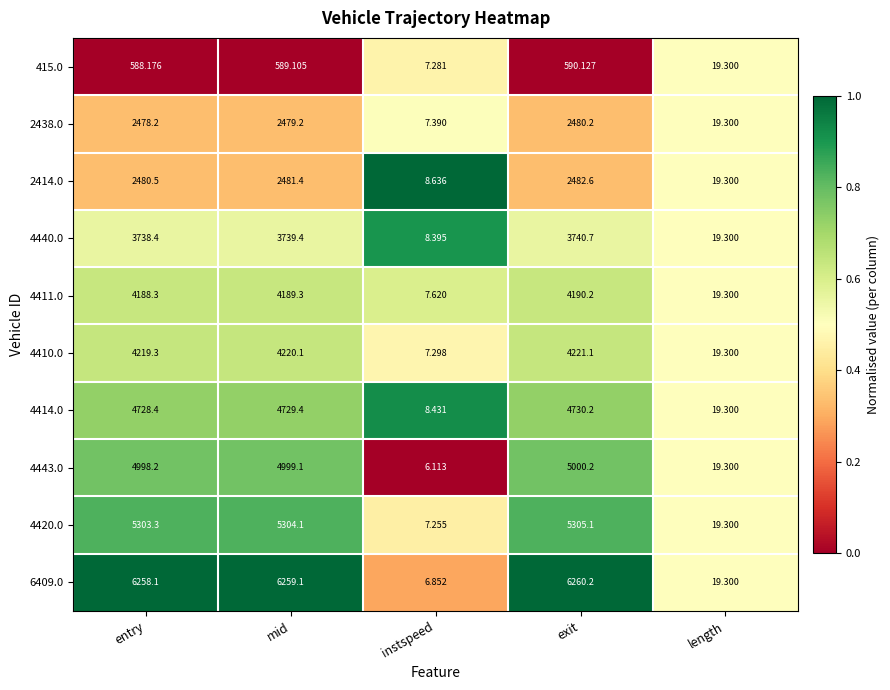

What is the spread (max minus min) of values at exit?

5670.1